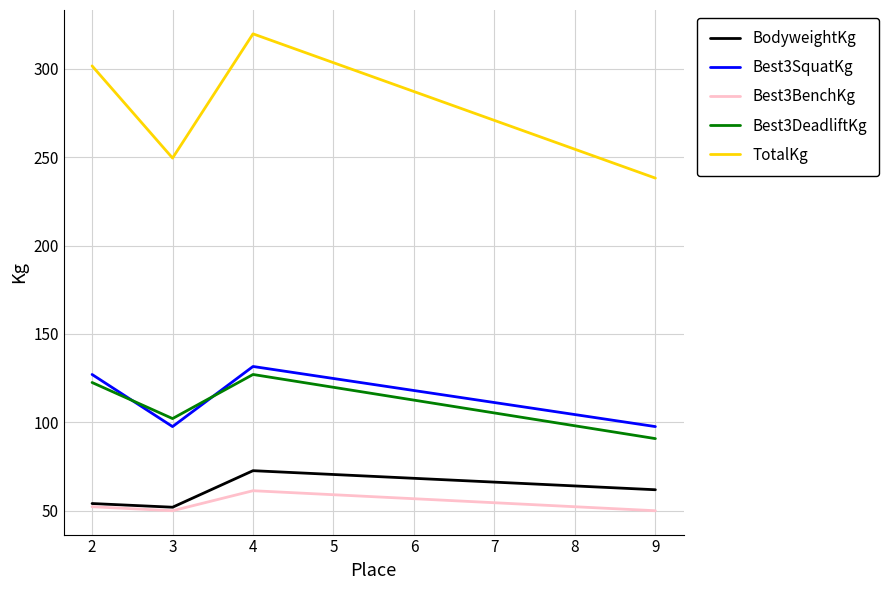

At how many categories does at least one series exceed 163?

4